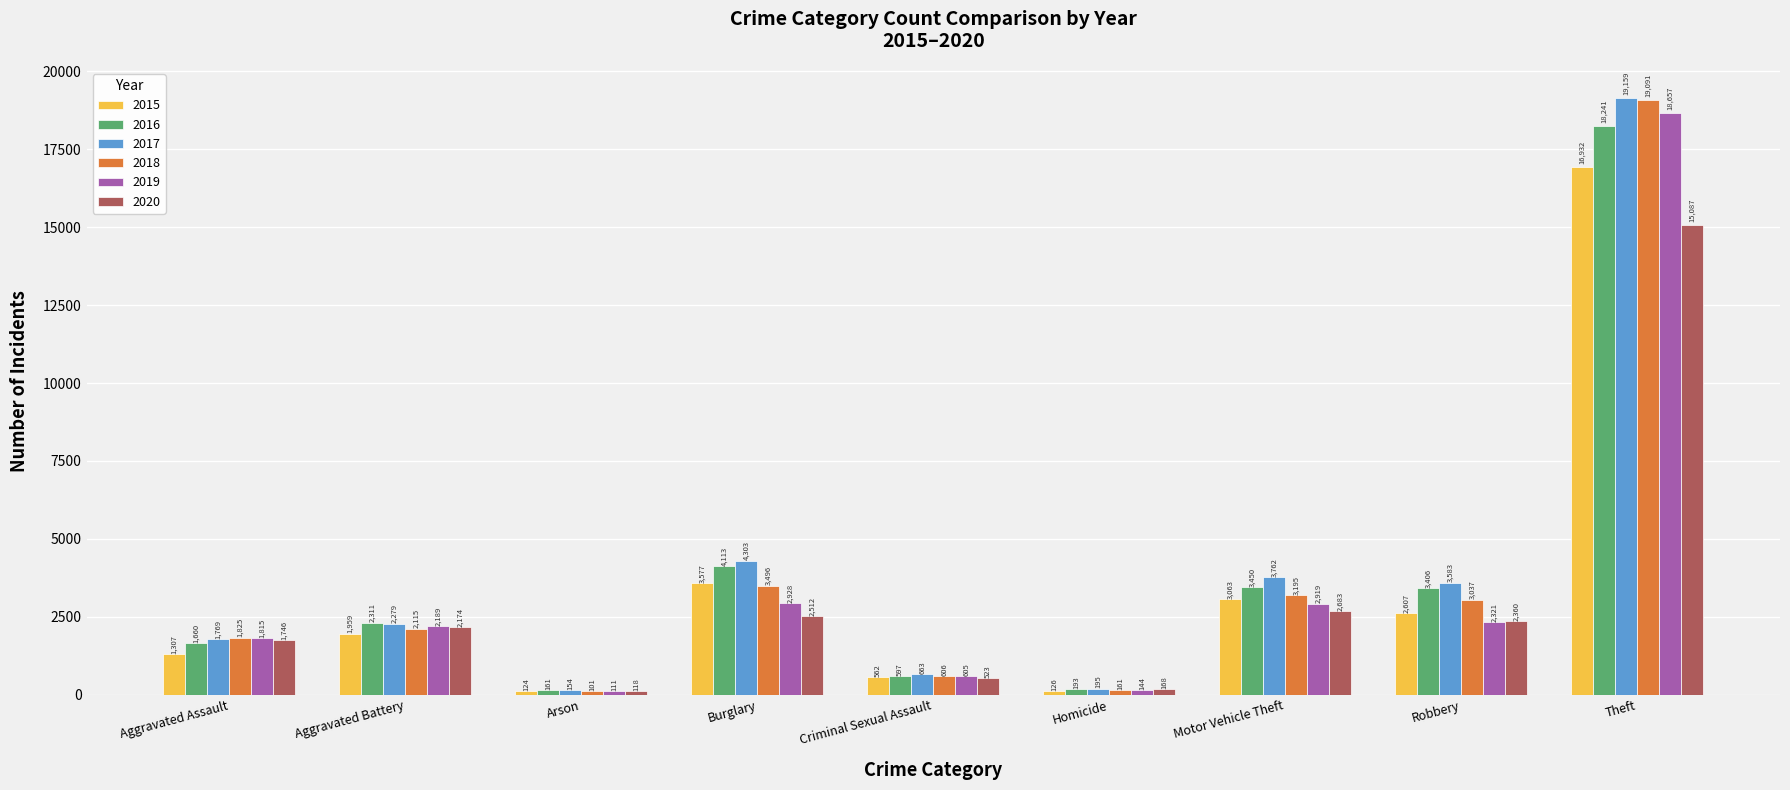

Reading left to right, what are all the values shown in this chart?

2015: 1307	1959	124	3577	562	126	3063	2607	16932
2016: 1660	2311	161	4113	597	193	3450	3406	18241
2017: 1769	2279	154	4303	663	195	3762	3583	19159
2018: 1825	2115	101	3496	606	161	3195	3037	19091
2019: 1815	2189	111	2928	605	144	2919	2321	18657
2020: 1746	2174	118	2512	523	168	2683	2360	15087